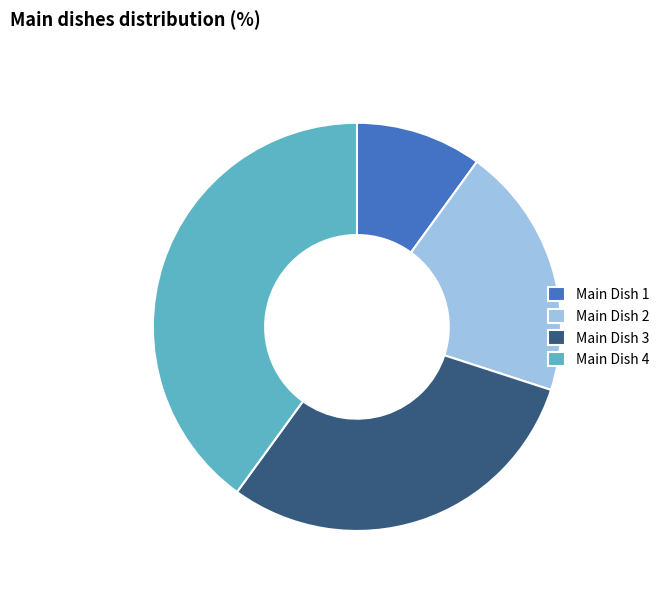

What is the ratio of the value at Main Dish 2 to the value at Main Dish 4?

0.5